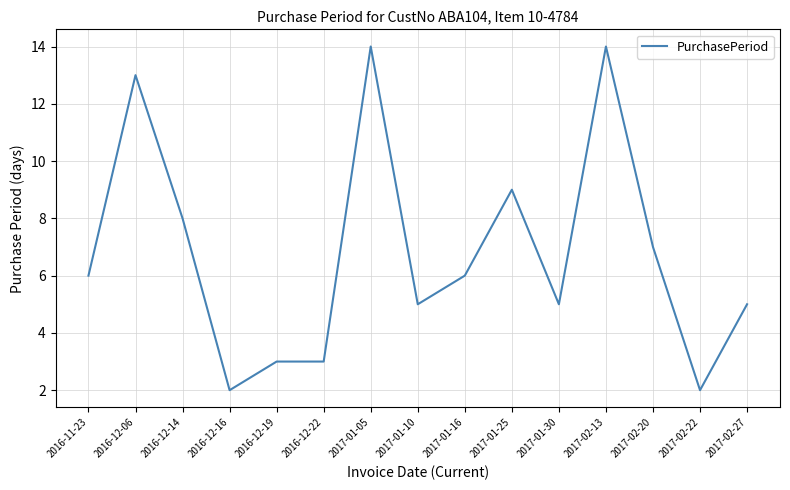

The chart shows a value of 5 at 2017-01-30. True or false?

True